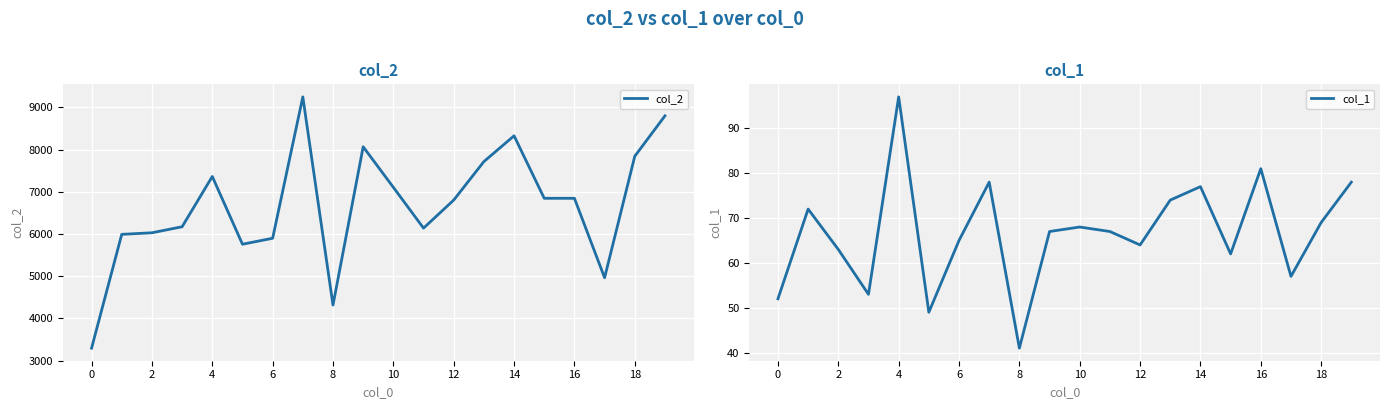

Reading left to right, what are all the values shown in this chart?

col_2: 3293	5990	6027	6170	7361	5756	5897	9247	4314	8065	7104	6137	6802	7714	8325	6844	6844	4962	7841	8798
col_1: 52	72	63	53	97	49	65	78	41	67	68	67	64	74	77	62	81	57	69	78